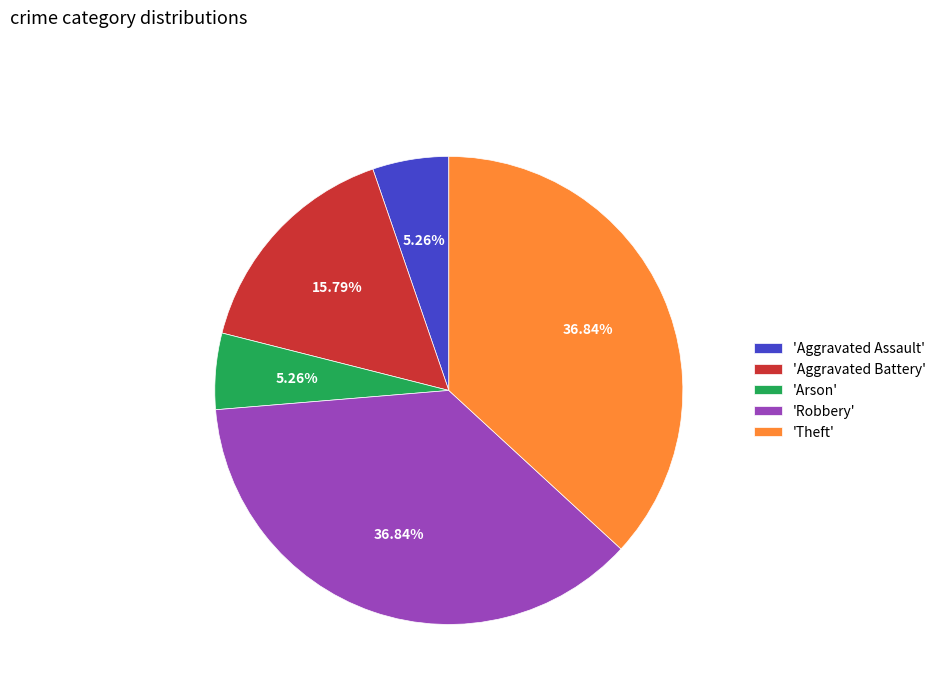

Approximately how many times larger is the value at 'Aggravated Battery' compared to 'Aggravated Assault'?

3.0